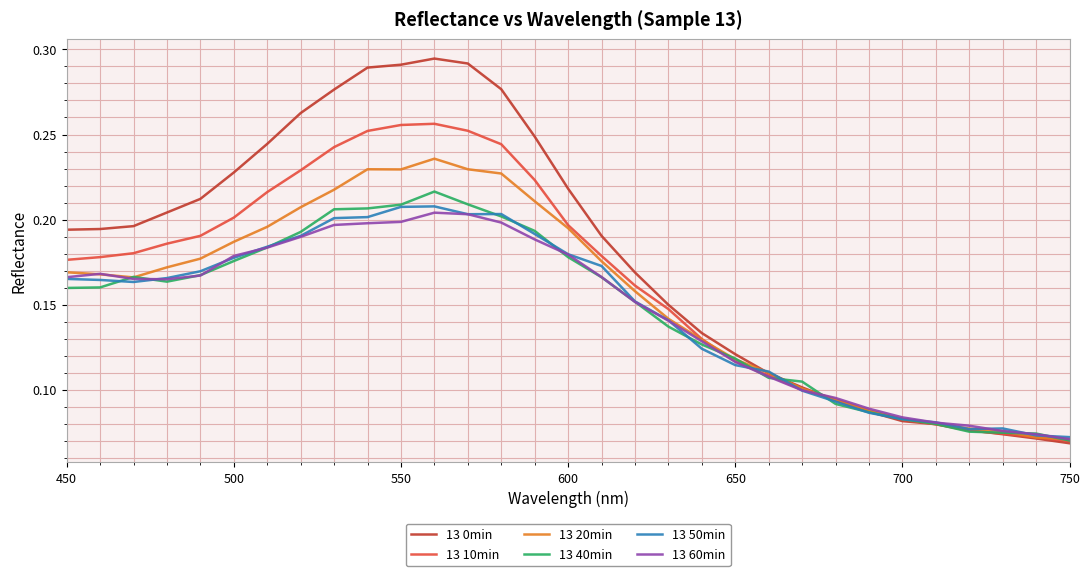

Which series has the largest total across all categories?

13 0min